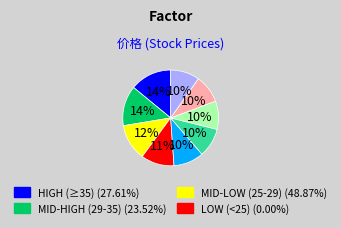

To the nearest percent, what is the average slice percentage?

11%